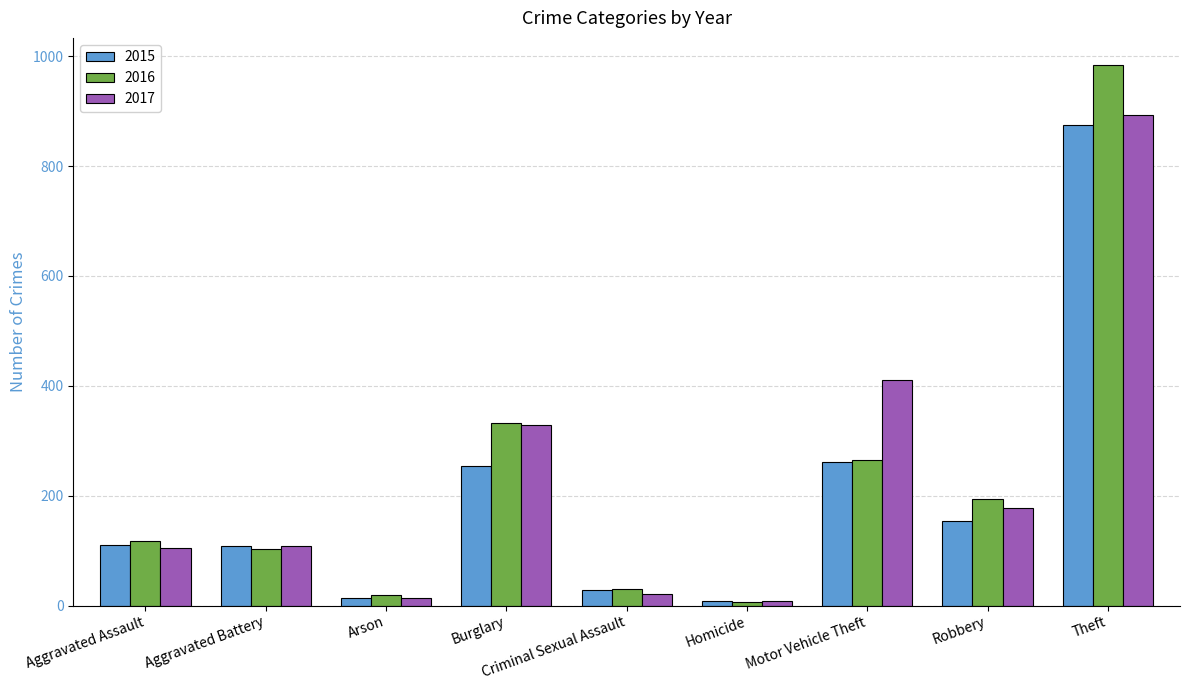

At which label does 2015 reach its peak?

Theft